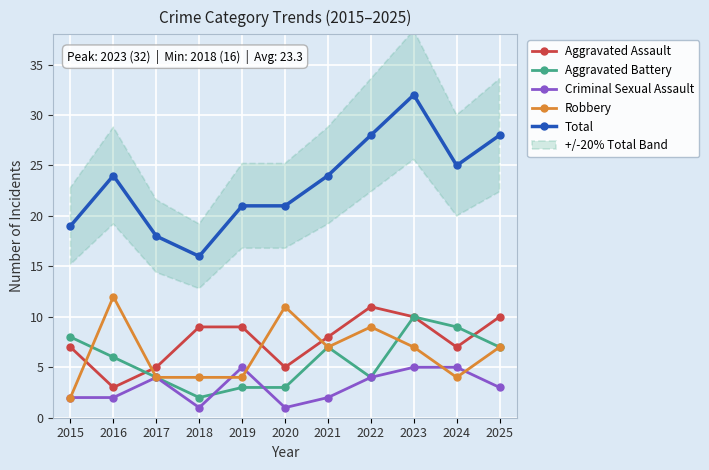

Reading left to right, list all the values displayed in this chart.

Aggravated Assault: 7	3	5	9	9	5	8	11	10	7	10
Aggravated Battery: 8	6	4	2	3	3	7	4	10	9	7
Criminal Sexual Assault: 2	2	4	1	5	1	2	4	5	5	3
Robbery: 2	12	4	4	4	11	7	9	7	4	7
Total: 19	24	18	16	21	21	24	28	32	25	28